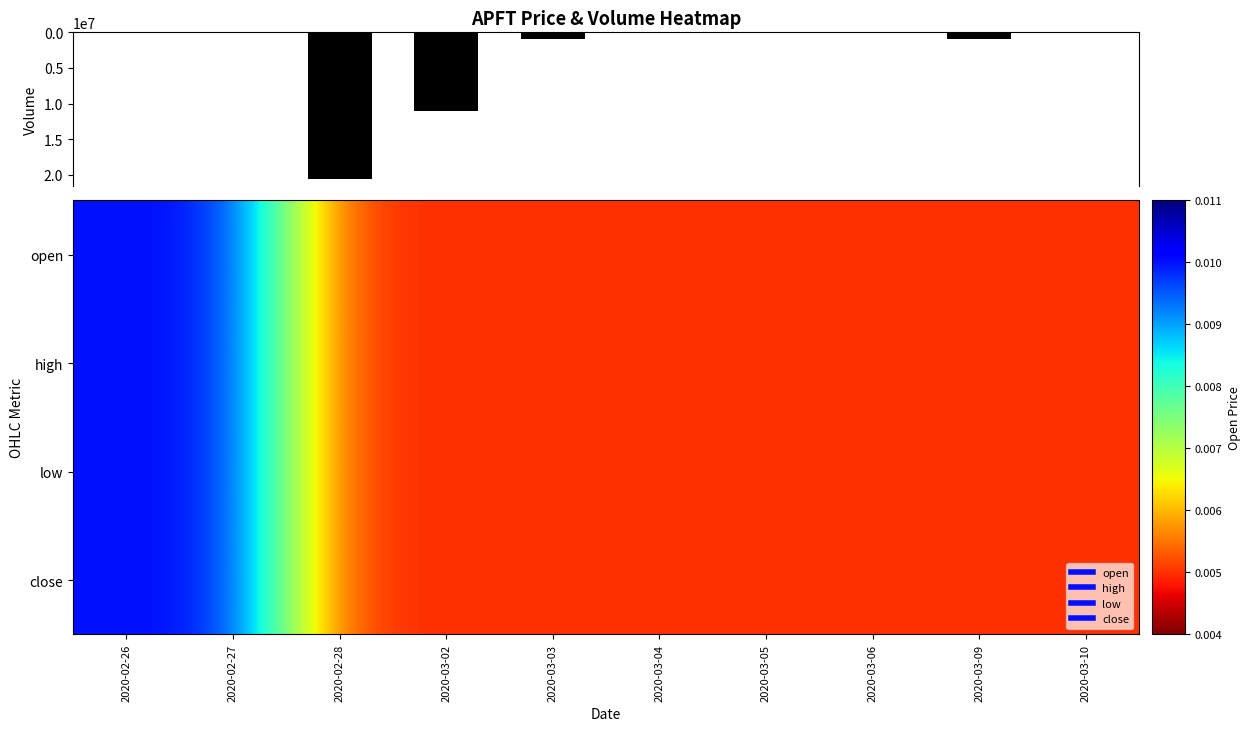

How many series are shown in this chart?

5